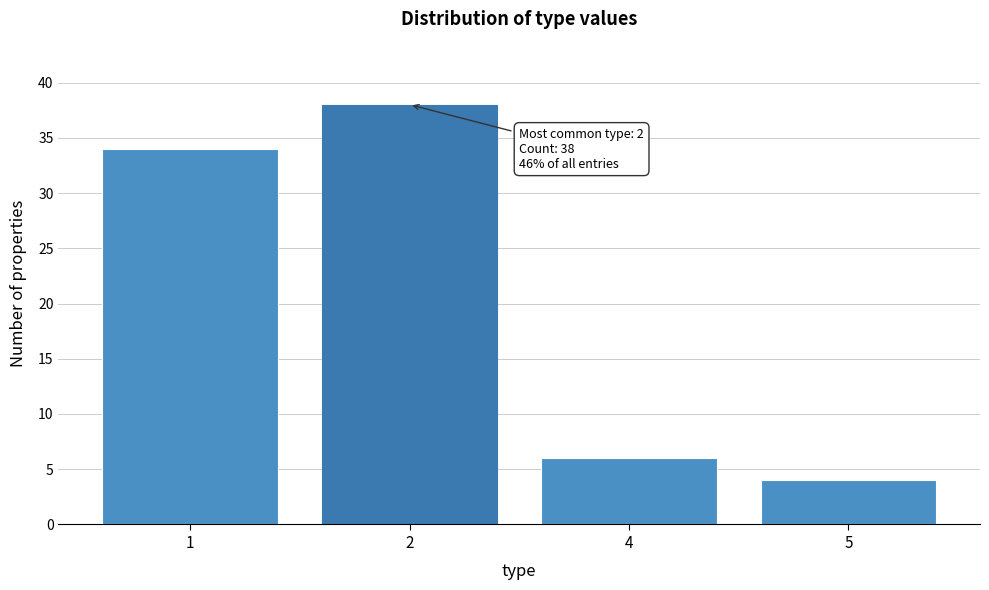

Reading right to left, extract all data points from this chart.

5=4	4=6	2=38	1=34